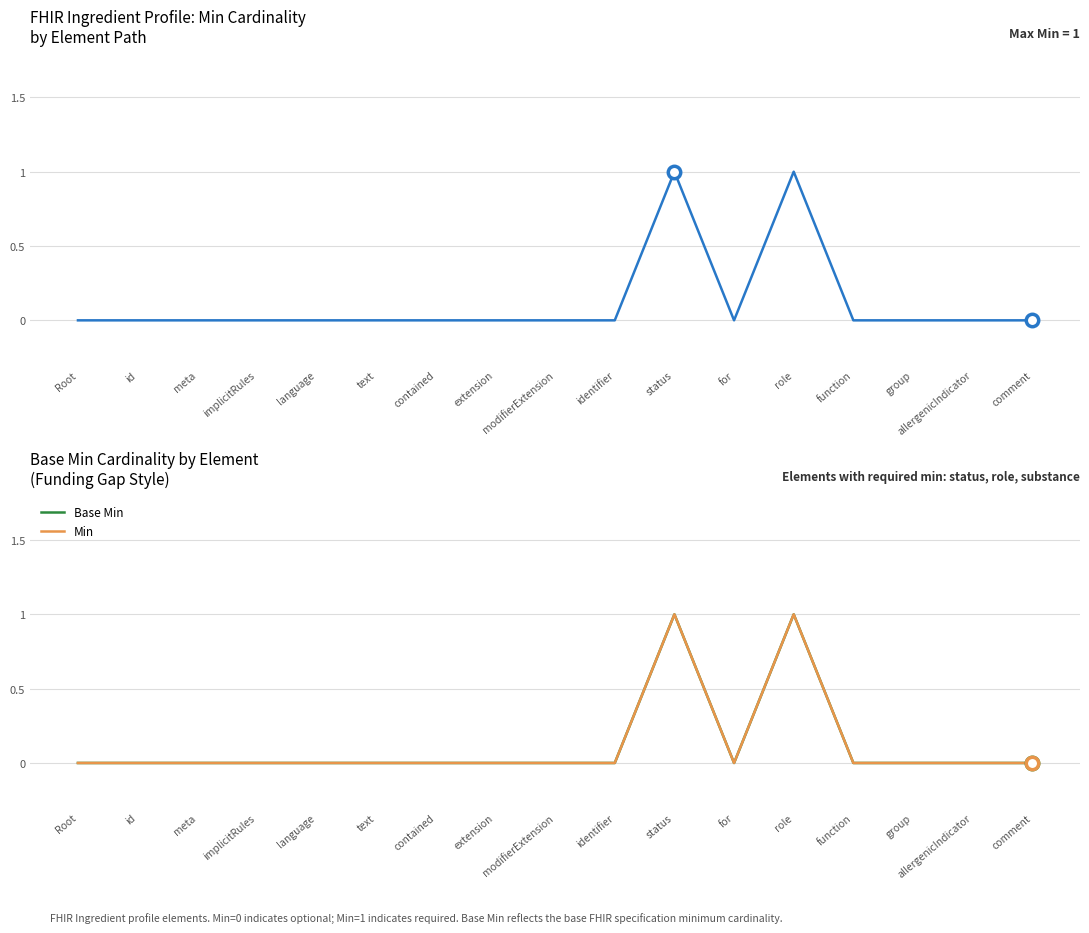

At which category is the sum across all series the highest?

status